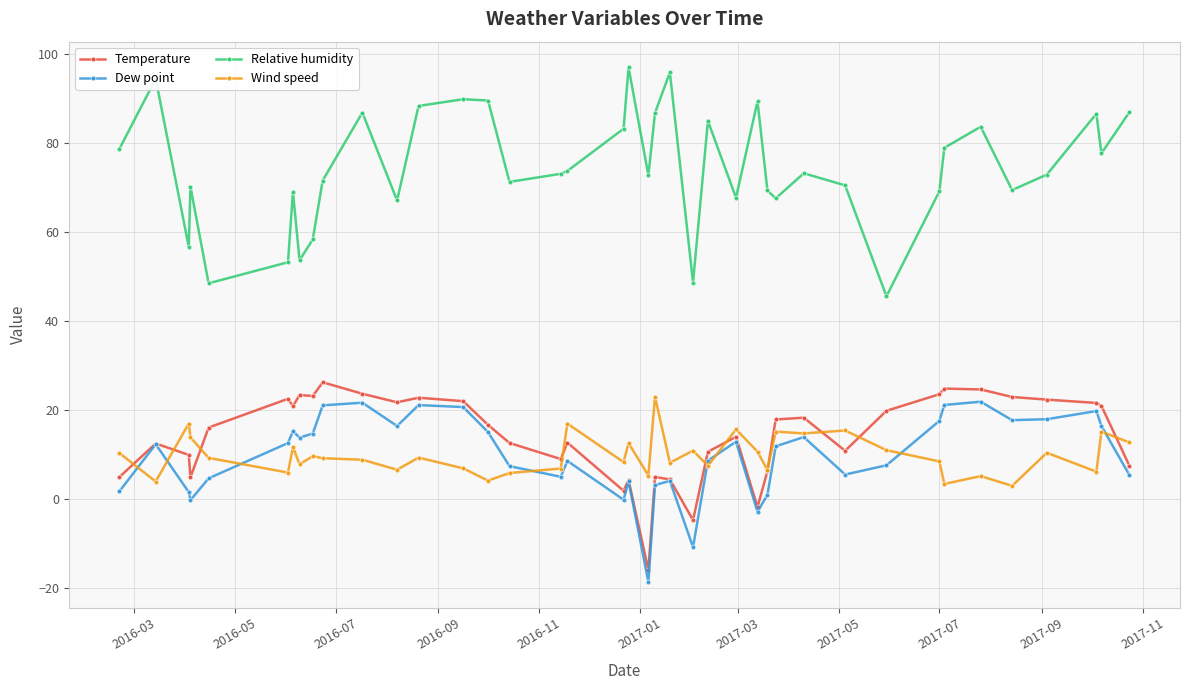

What is the value of the Temperature point at the 32nd from the left?

19.8